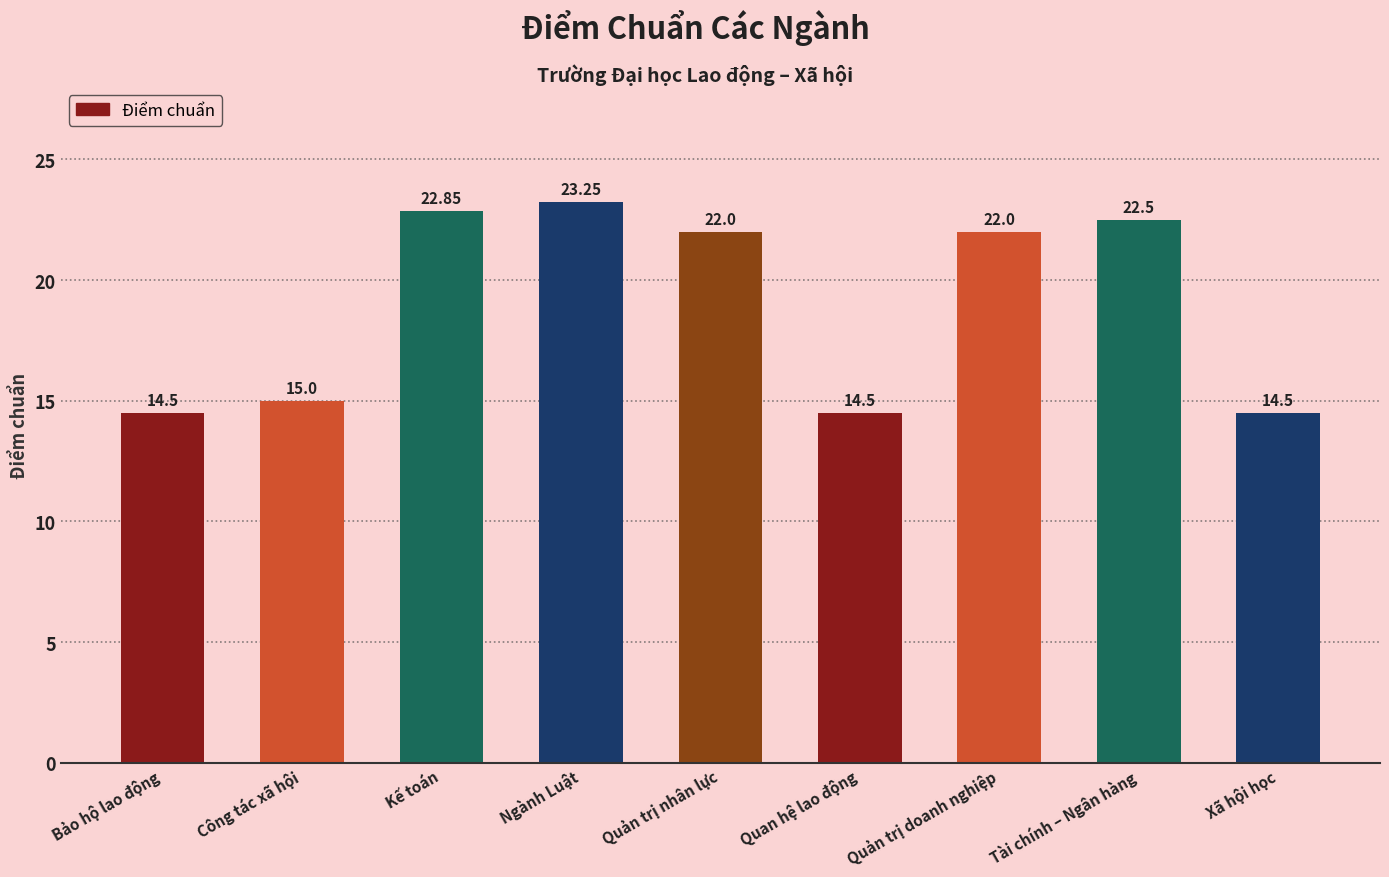

At which label does the data first exceed 22?

Kế toán